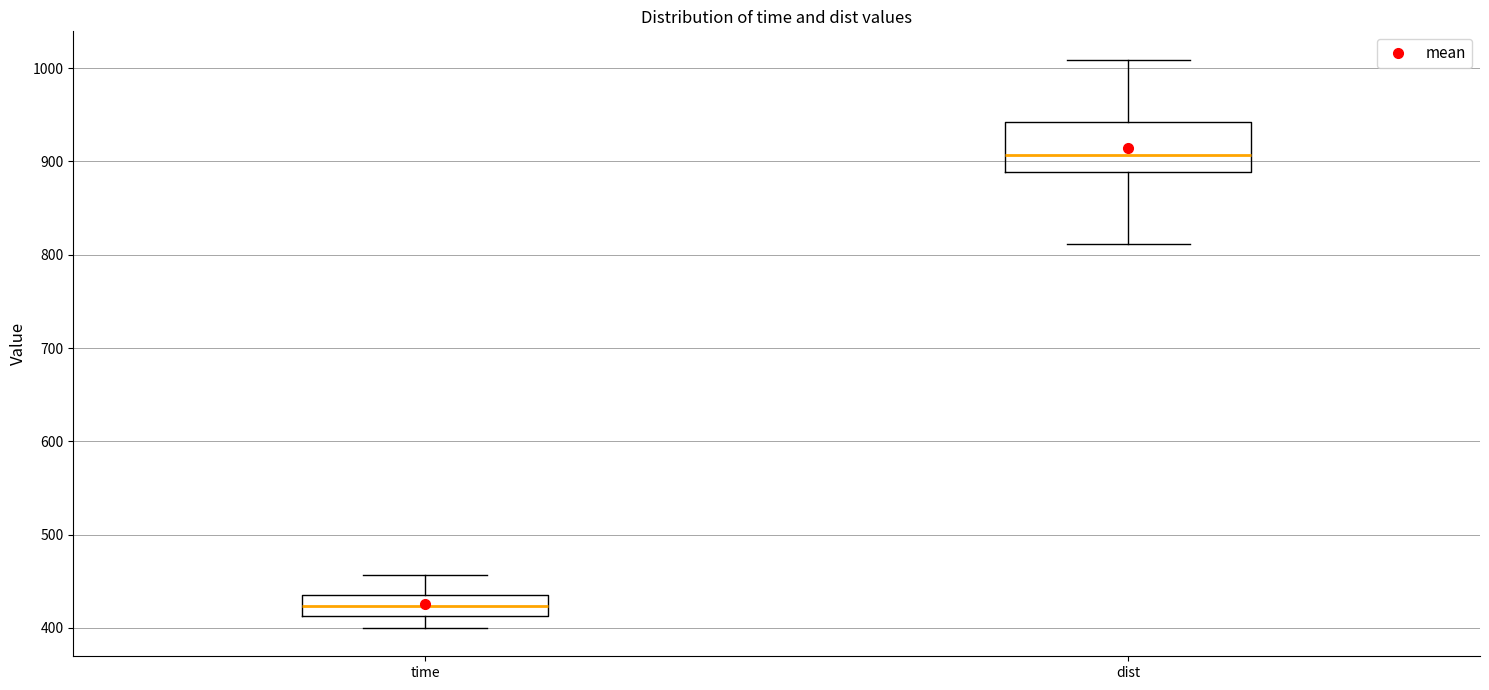

Reading left to right, transcribe this box plot: for each box, give where its median line is, the range the box spans, and where its two whiskers end, as read against the y-axis. The values are not printed on the chart, so give them approximately, as read against the axis.

time: median 420, box 410 to 440, whiskers 400 to 460
dist: median 910, box 890 to 940, whiskers 810 to 1010